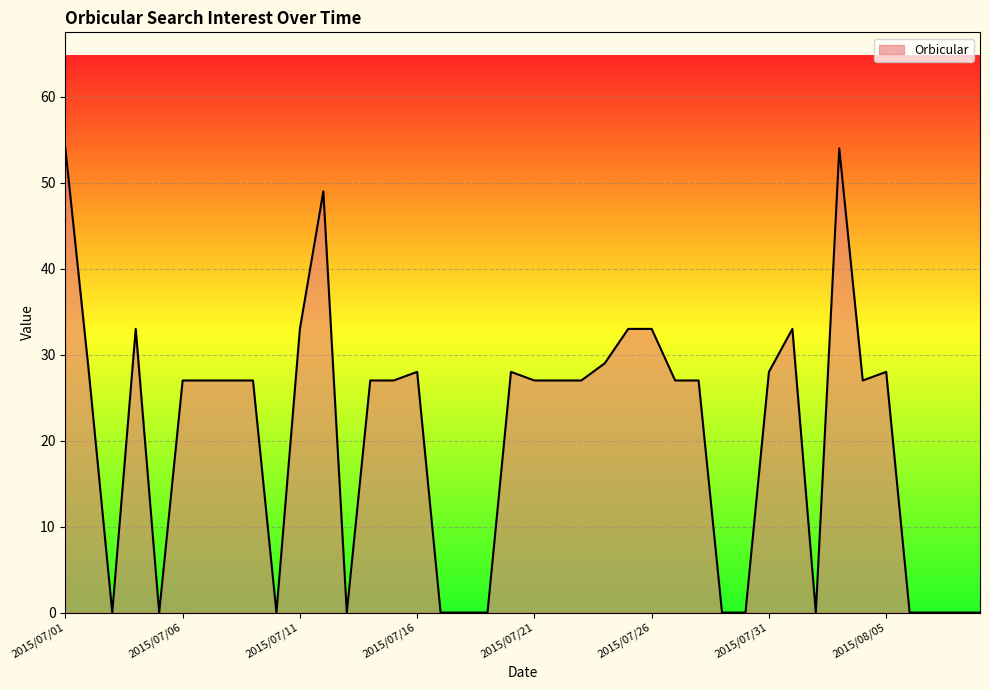

True or false: there are more than 1 points higher than both neighbors.

True